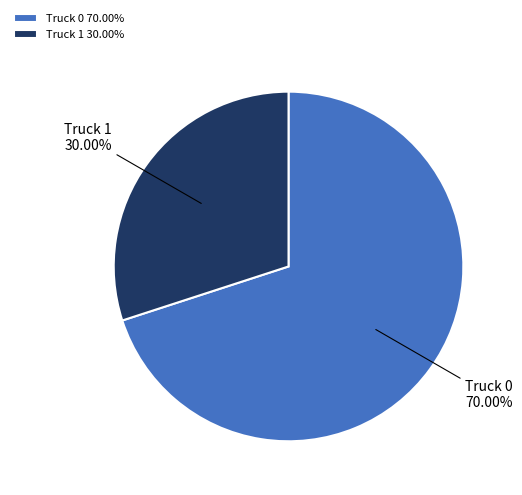

What portion of the pie excludes Truck 0?

30.0%